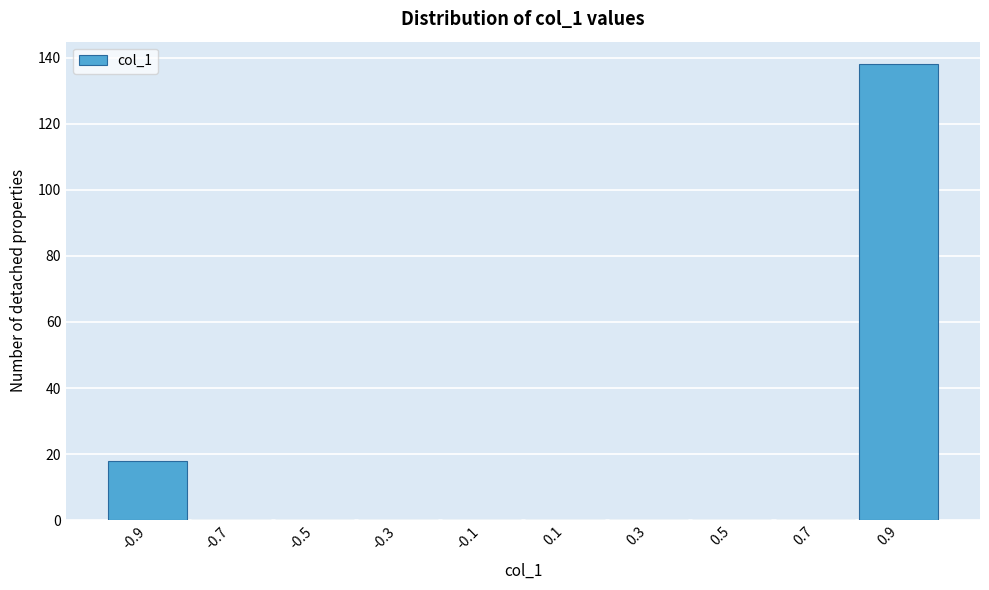

Which range on the x-axis has the tallest bar?

0.8 to 1.0